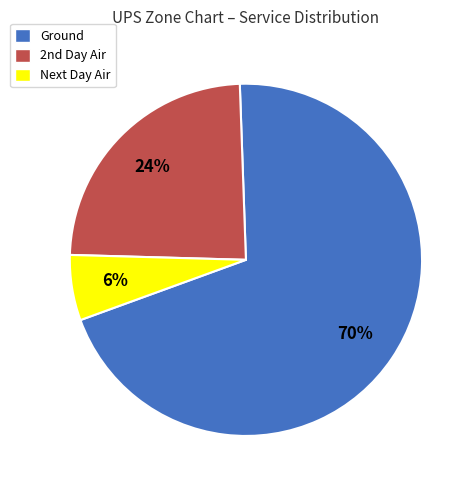

To the nearest percent, what is the combined percentage of Next Day Air and Ground?

76%